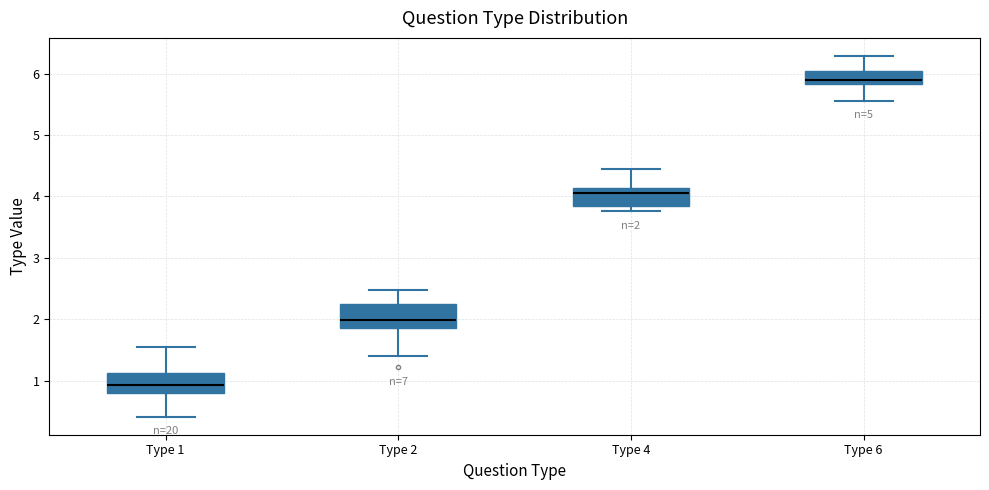

Which box has the lowest median line?

Type 1